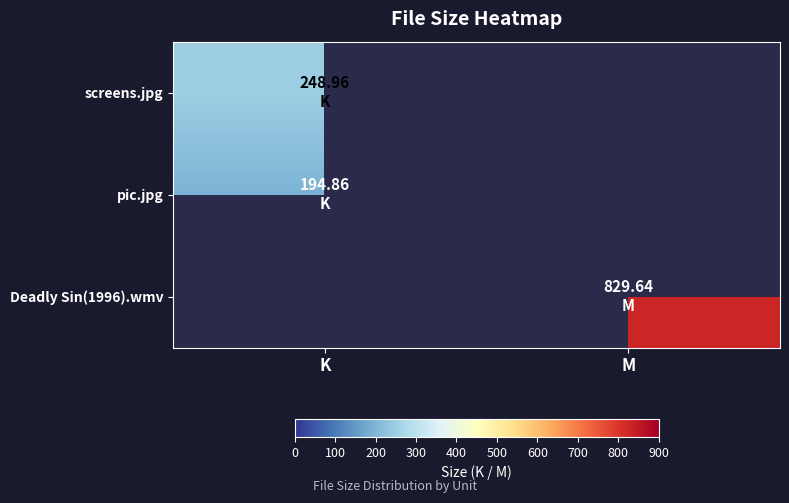

Count the number of categories in the chart.

2